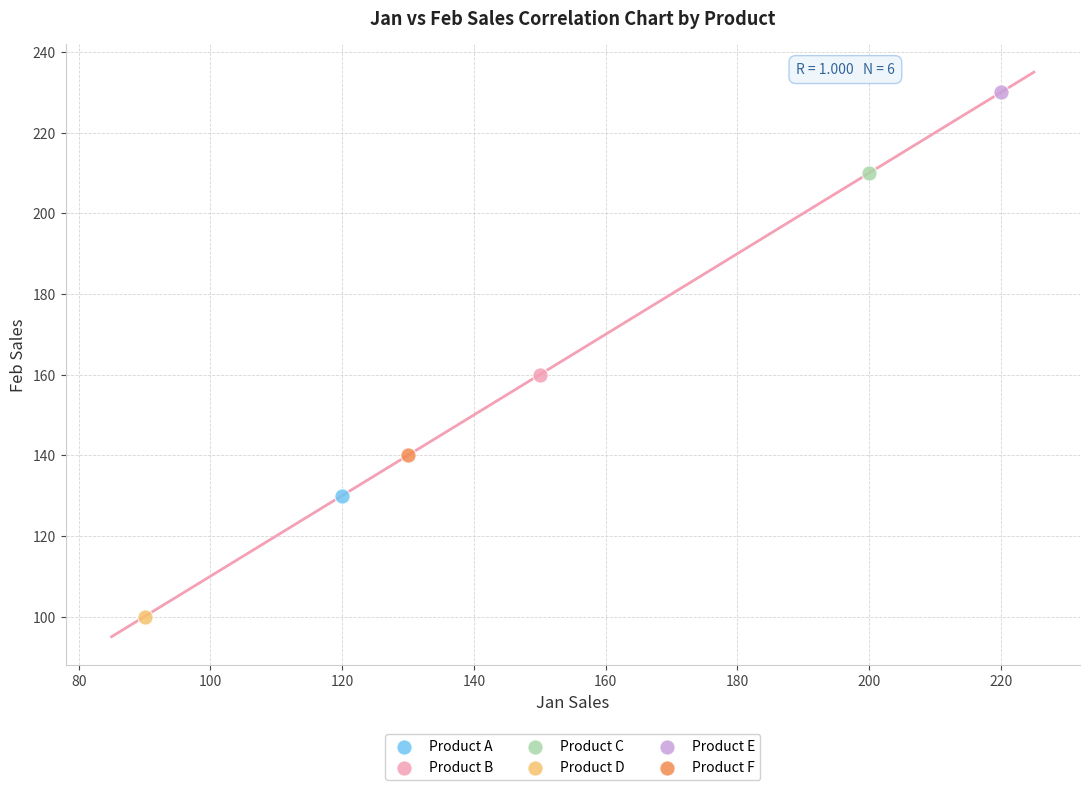

Which series reaches the minimum Y coordinate?

Product D